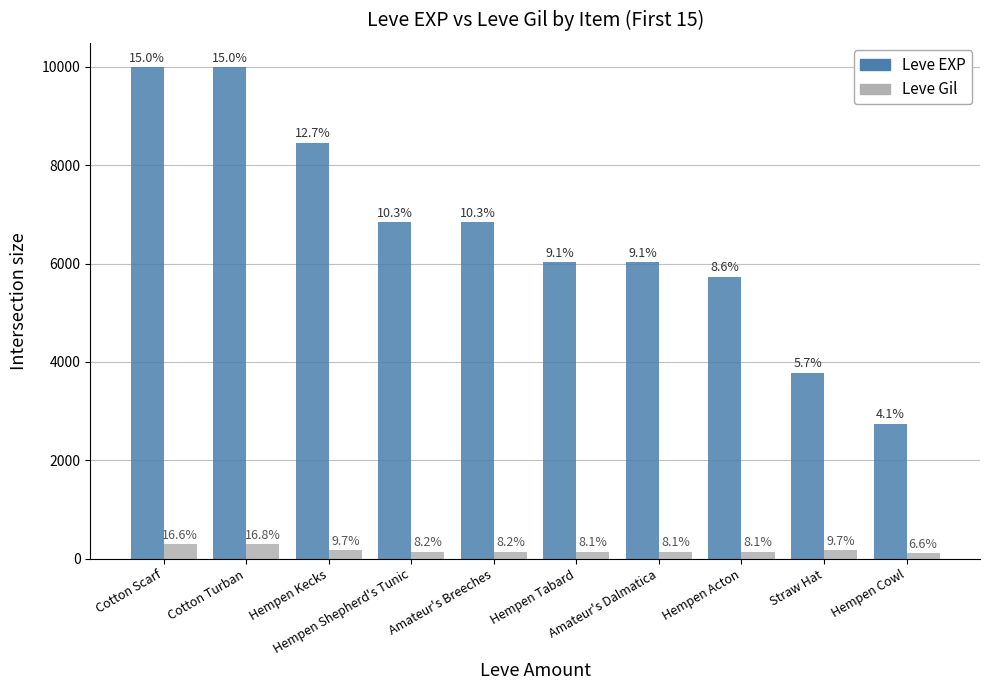

What are all the series names shown in the legend?

Leve EXP, Leve Gil